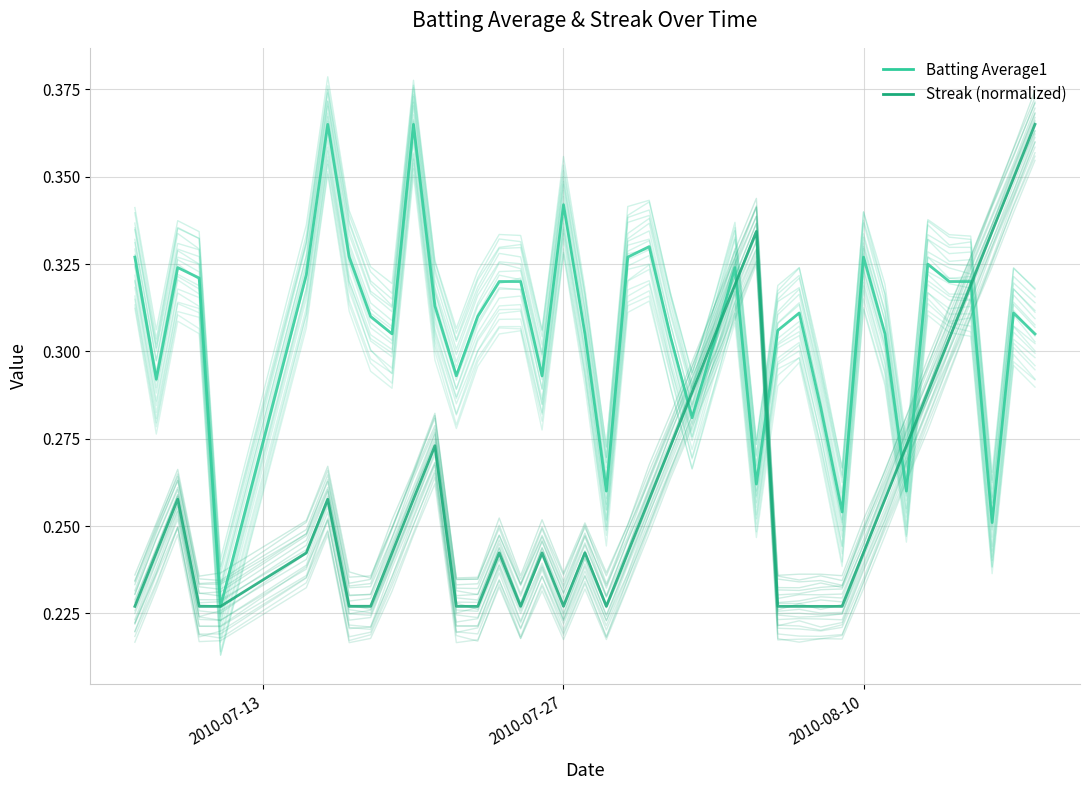

True or false: Batting Average1 and Streak (normalized) cross at least once.

True